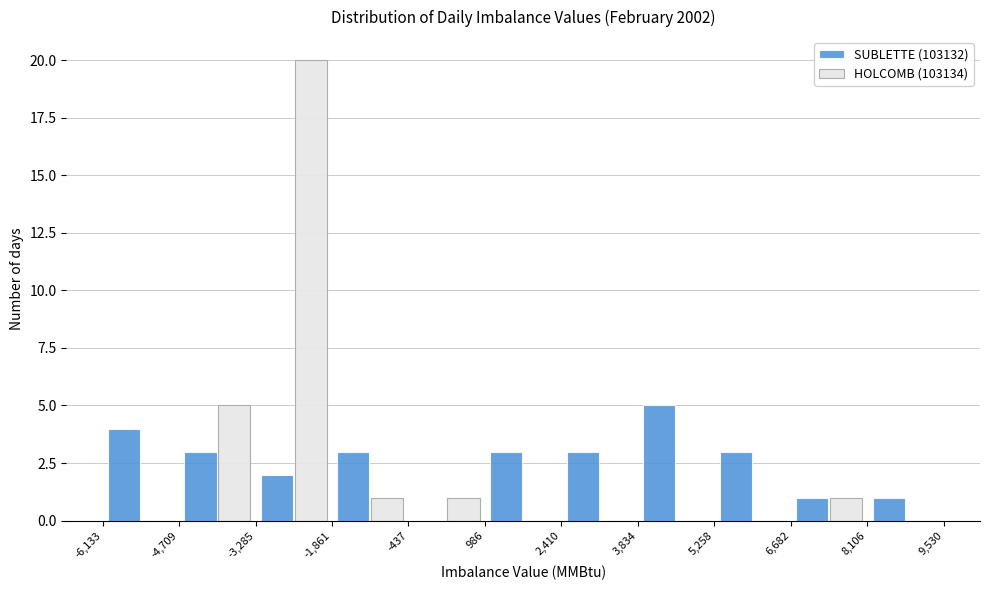

What is the height of the HOLCOMB (103134) bar covering 6,682 to 8,106 on the x-axis? The values are not printed on the chart, so give them approximately, as read against the axis.

1